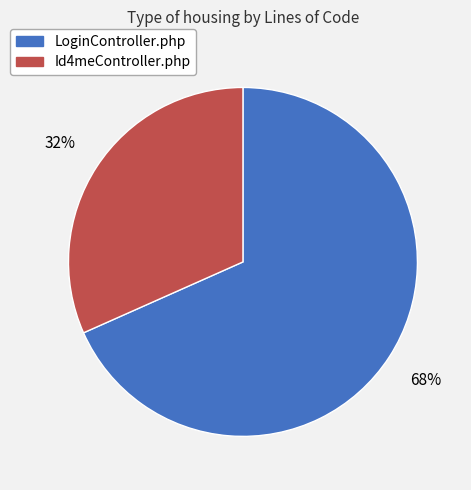

True or false: Id4meController.php accounts for 39% of the total.

False